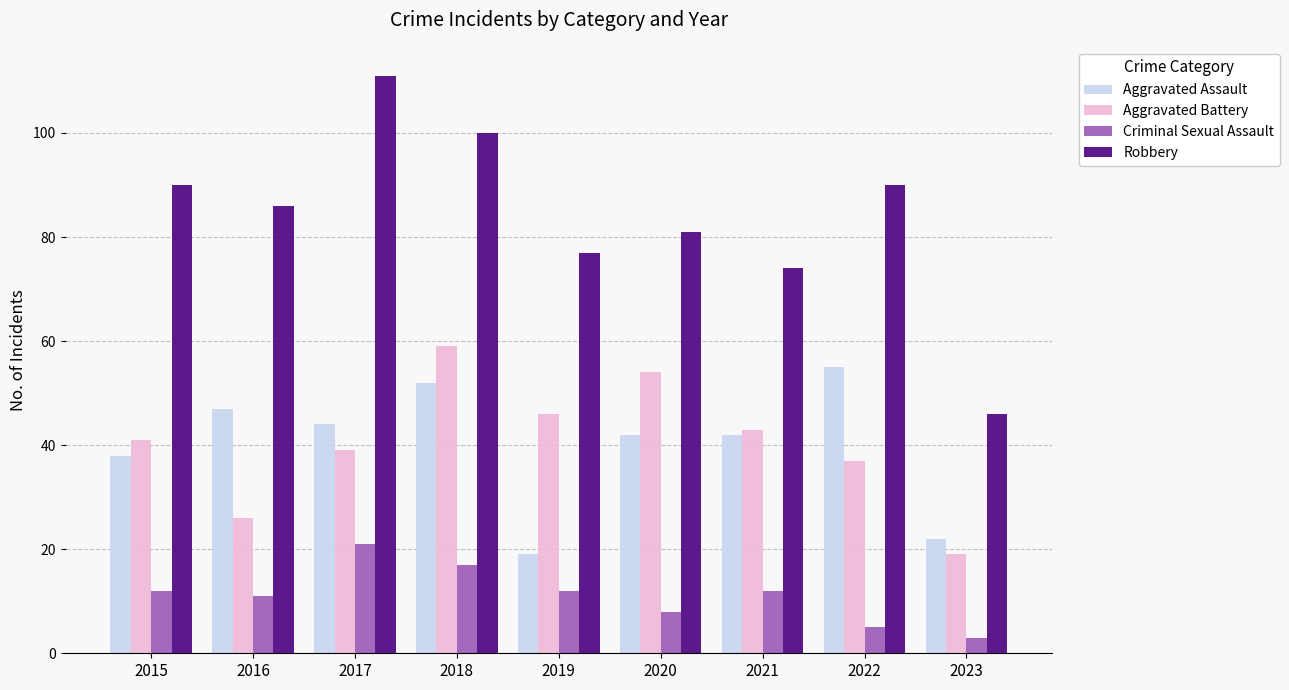

Reading left to right, transcribe all the data shown in this chart.

Aggravated Assault: 2015=38	2016=47	2017=44	2018=52	2019=19	2020=42	2021=42	2022=55	2023=22
Aggravated Battery: 2015=41	2016=26	2017=39	2018=59	2019=46	2020=54	2021=43	2022=37	2023=19
Criminal Sexual Assault: 2015=12	2016=11	2017=21	2018=17	2019=12	2020=8	2021=12	2022=5	2023=3
Robbery: 2015=90	2016=86	2017=111	2018=100	2019=77	2020=81	2021=74	2022=90	2023=46